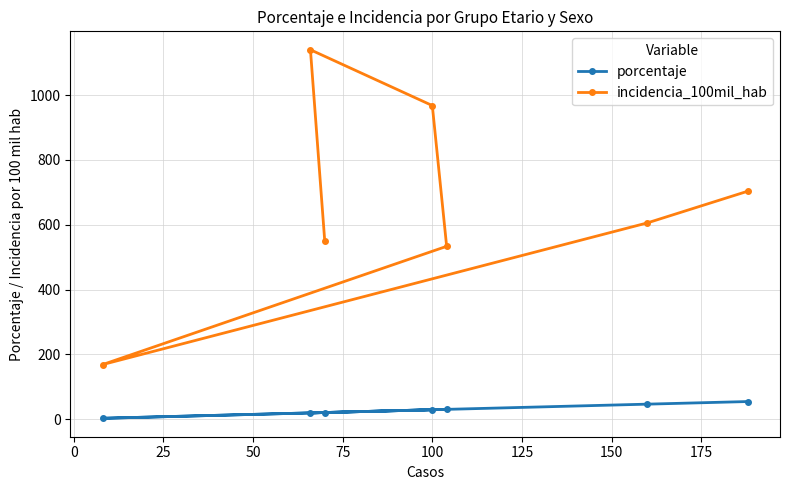

Which series has the largest total across all categories?

incidencia_100mil_hab